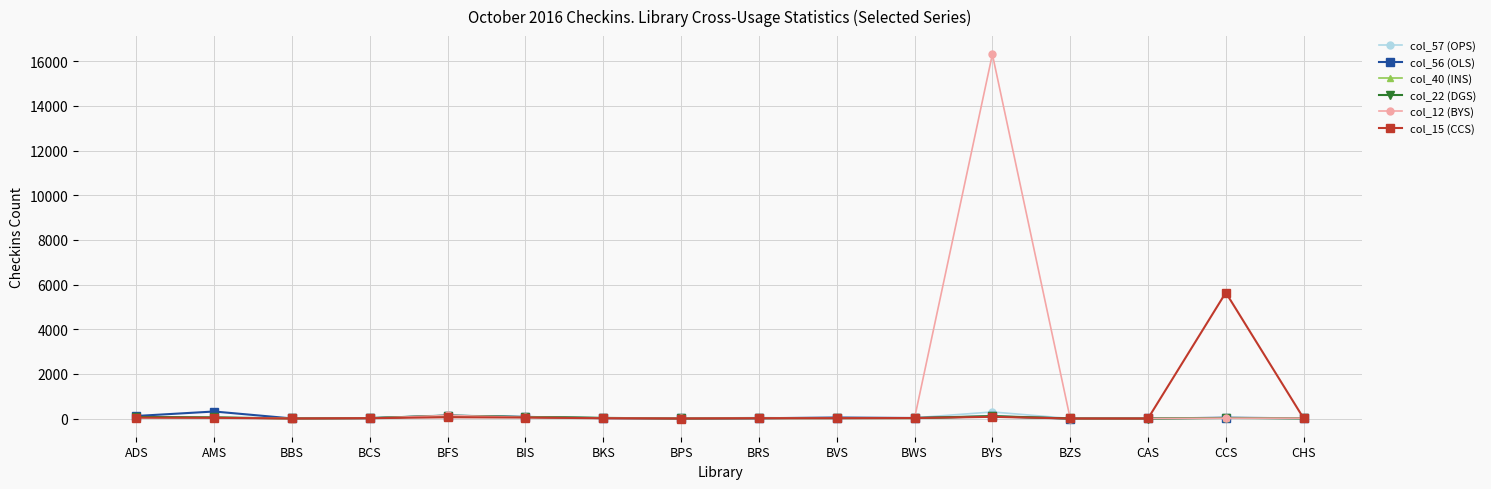

True or false: col_57 (OPS) has a value of 1 at BBS.

True